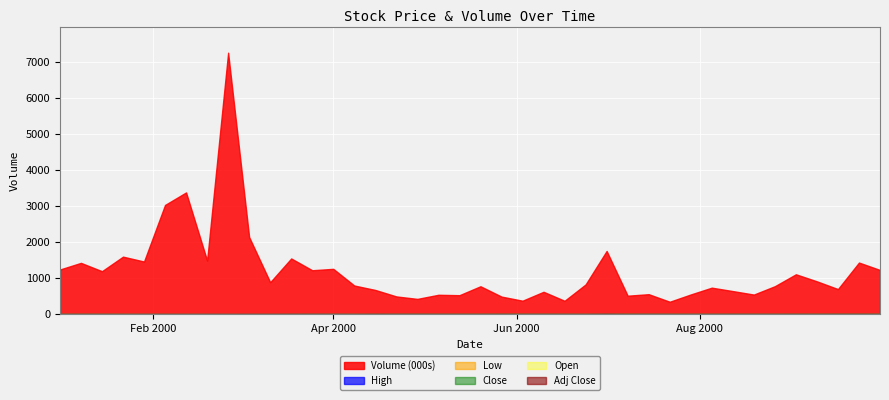

Which category has the highest value in the Close series?

2000-09-23